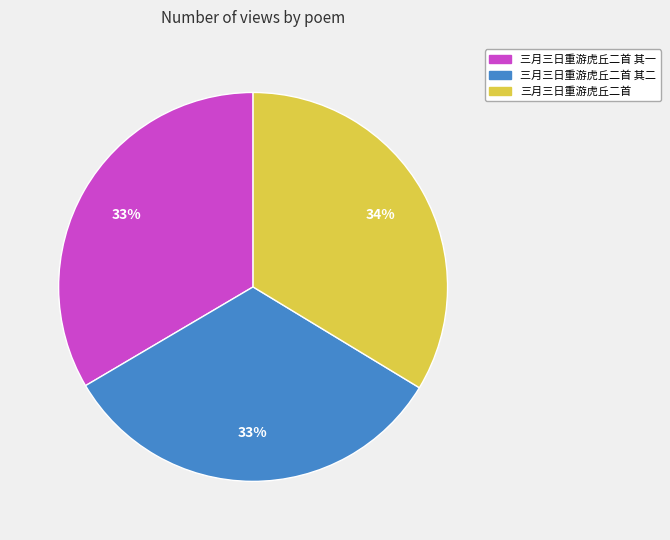

Is there any slice that represents more than half of the pie?

No